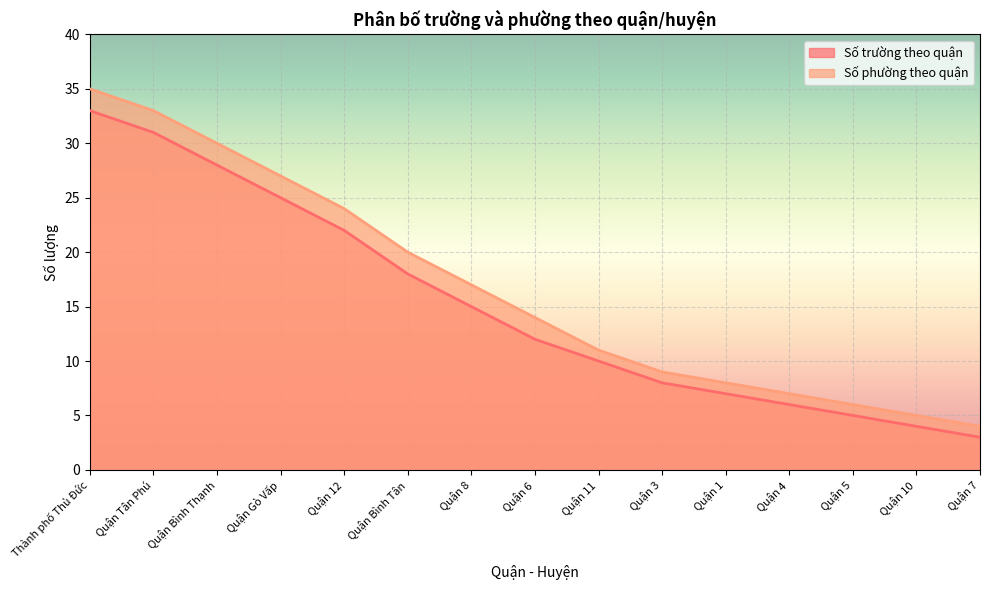

Rank the categories by Số phường theo quận value from lowest to highest.

Quận 7, Quận 10, Quận 5, Quận 4, Quận 1, Quận 3, Quận 11, Quận 6, Quận 8, Quận Bình Tân, Quận 12, Quận Gò Vấp, Quận Bình Thạnh, Quận Tân Phú, Thành phố Thủ Đức